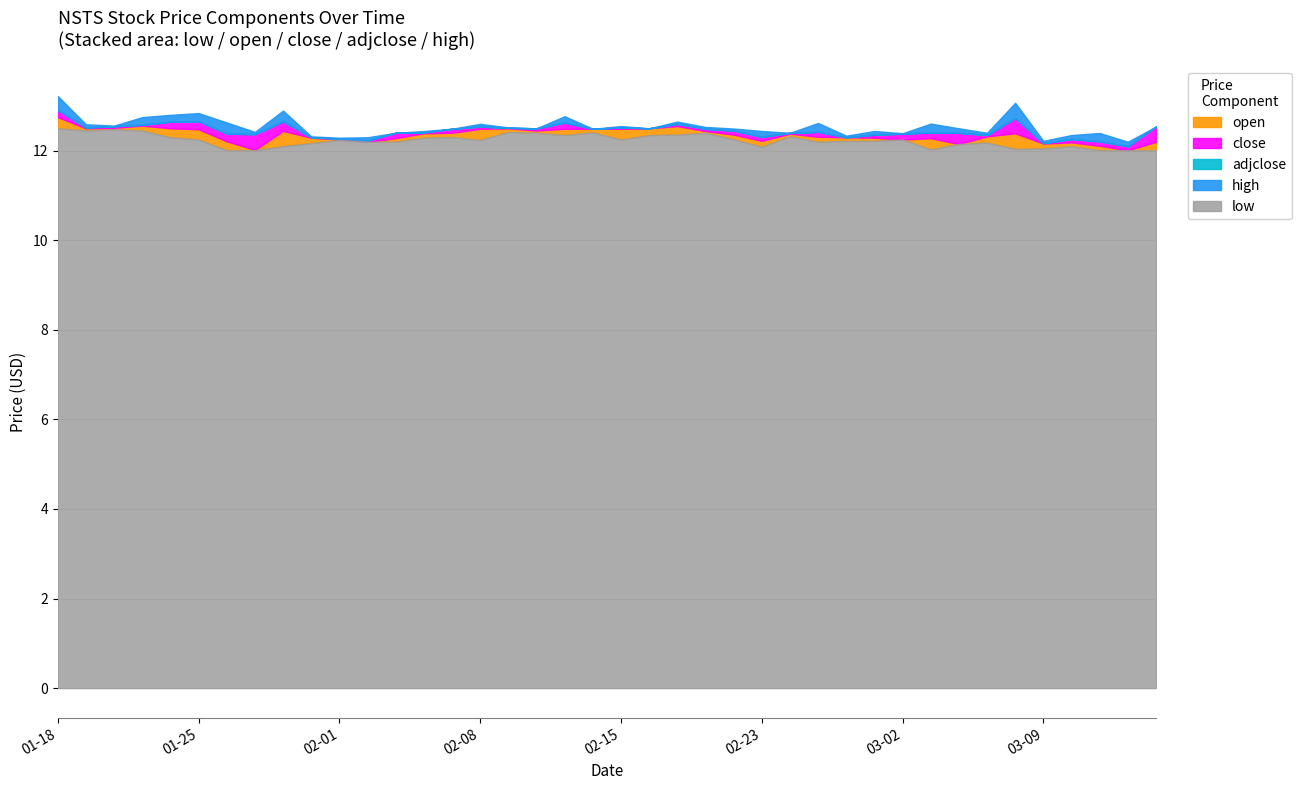

How many lines are shown in the chart?

5